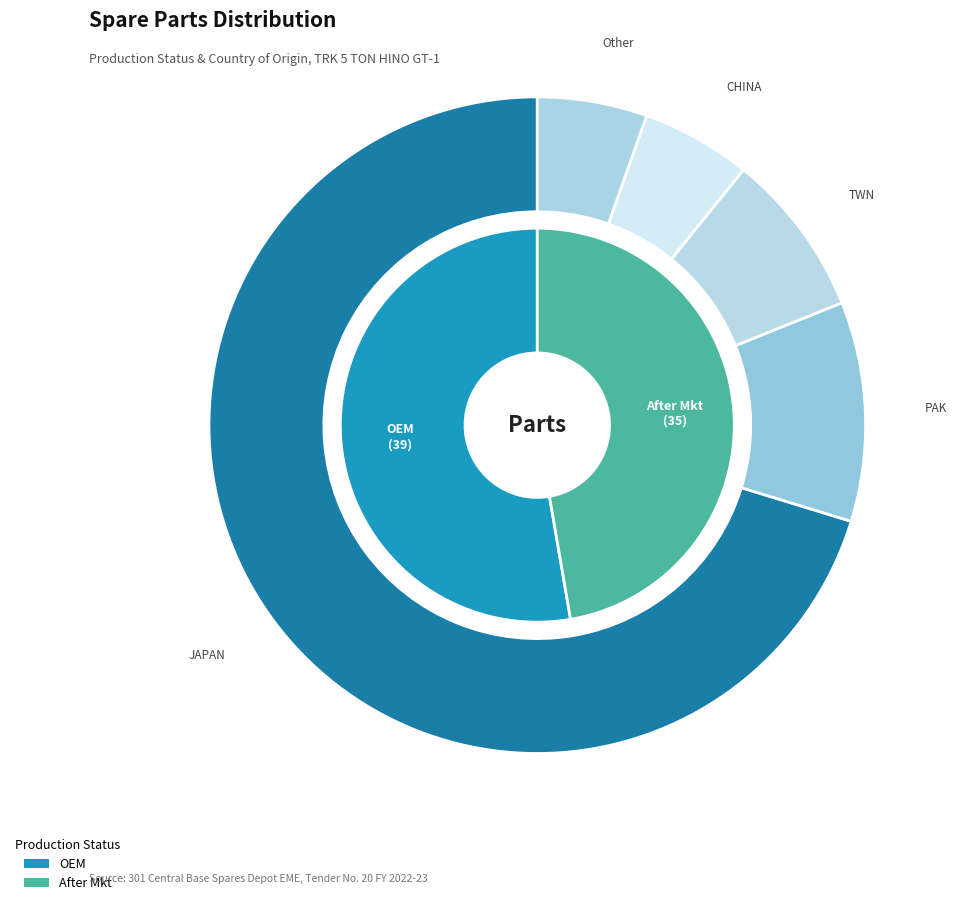

The OEM slice represents 53% of the pie. True or false?

True